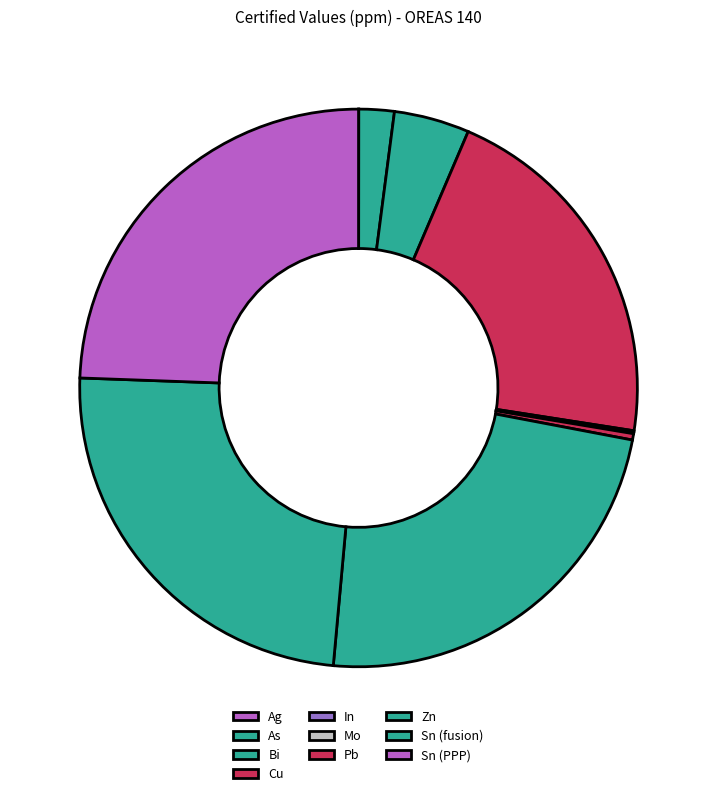

How much of the chart is everything except In?

99.9%